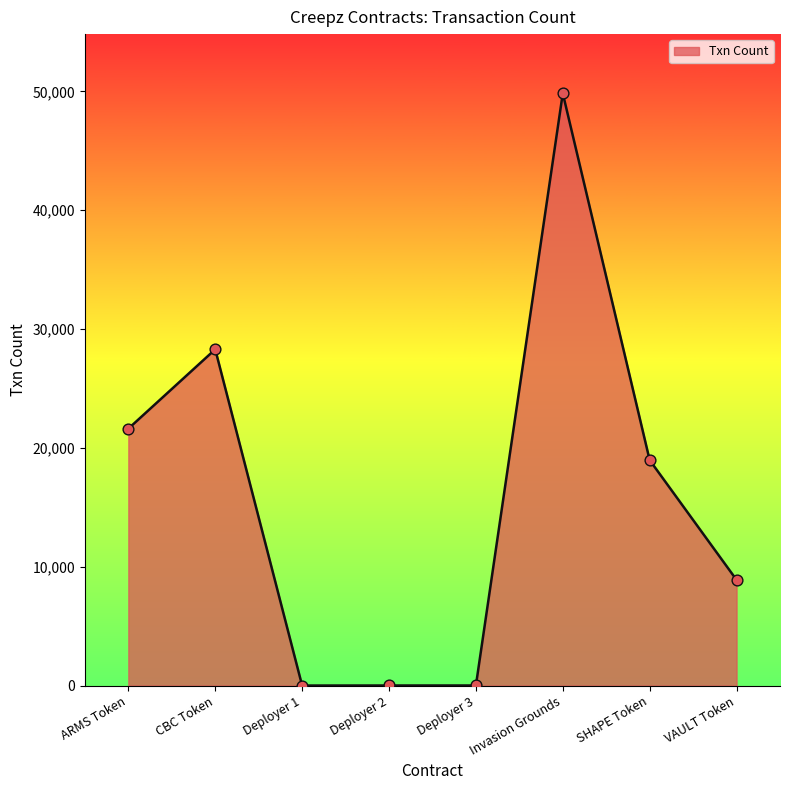

What is the change in value from CBC Token to Deployer 3?

-28283